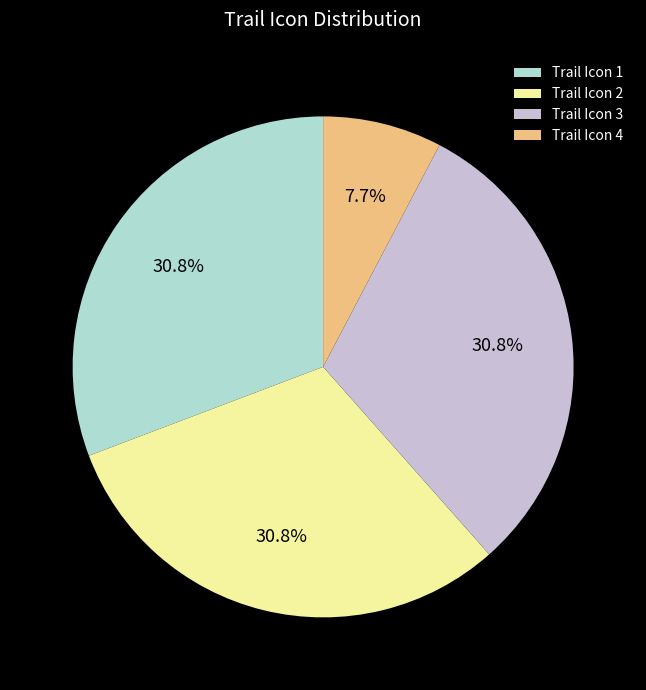

How many slices are in this pie chart?

4